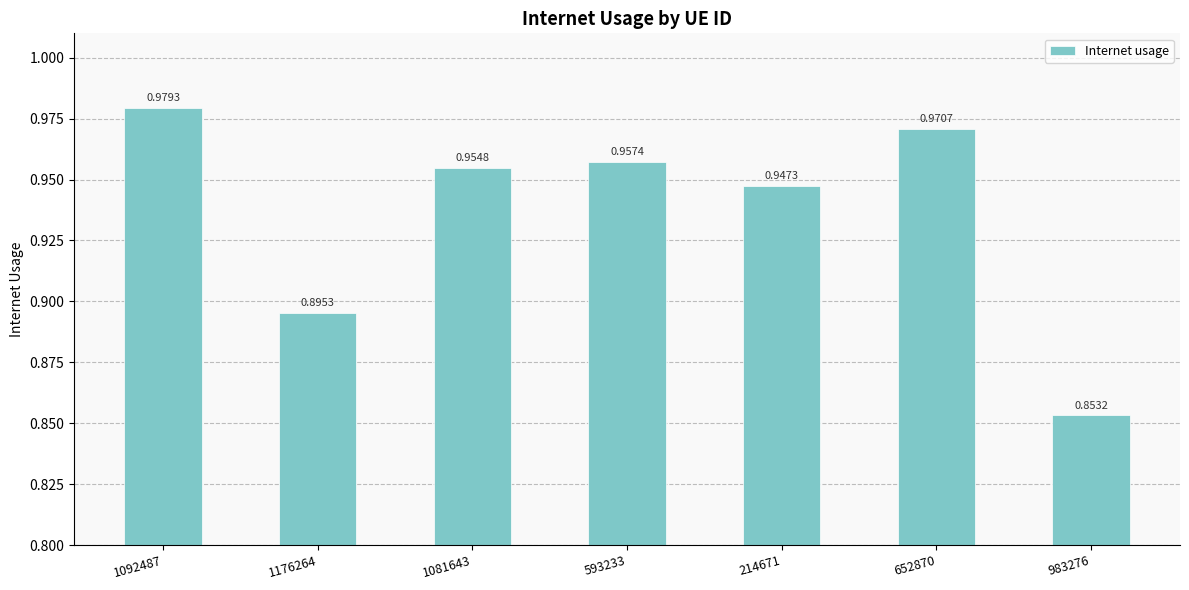

How many values are between 0 and 1?

7